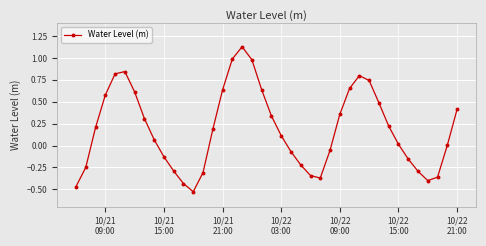

How many interior local peaks (higher than both neighbors) does the data have?

3